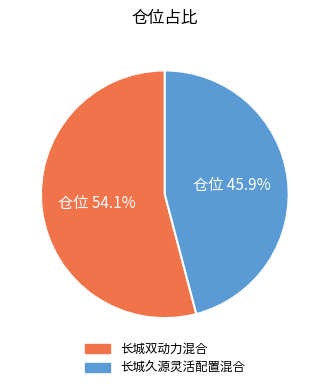

Is there a majority slice in this chart?

Yes